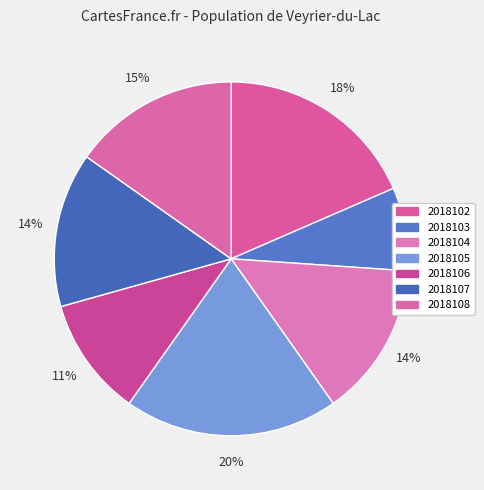

How many segments does this pie chart have?

7